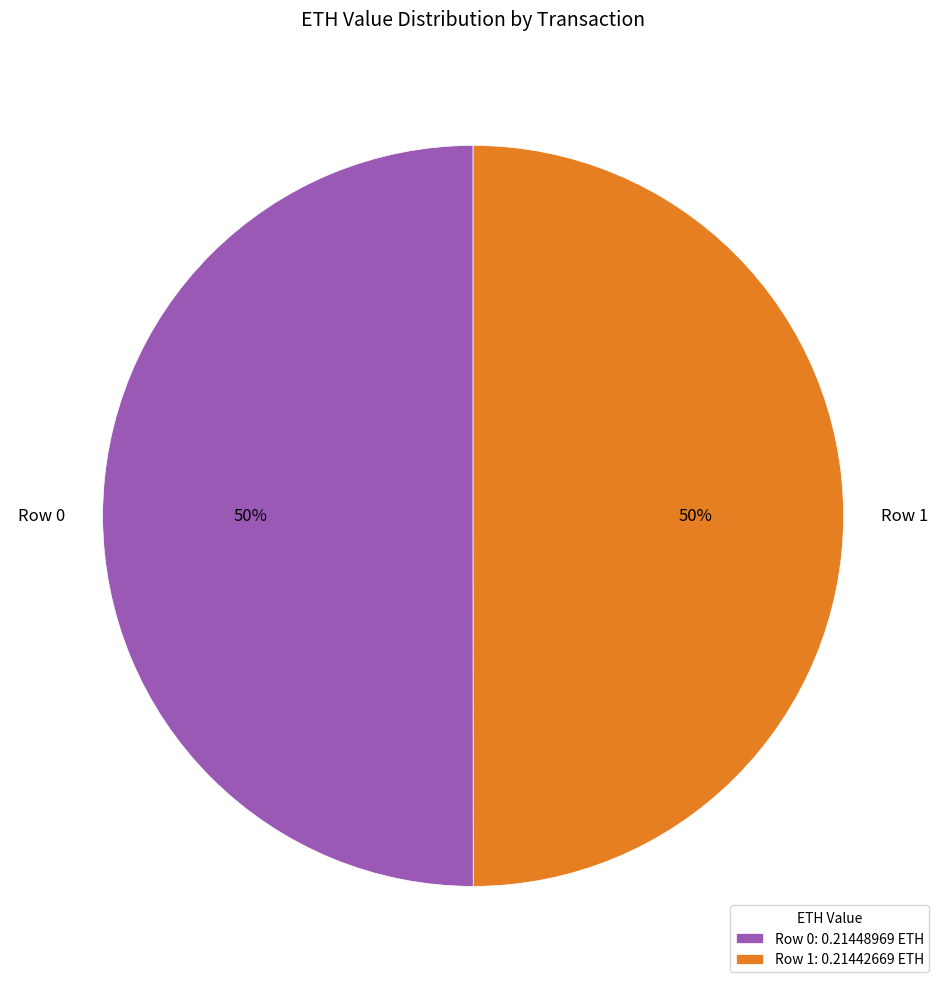

Combined, do Row 0 and Row 1 account for over 50%?

Yes